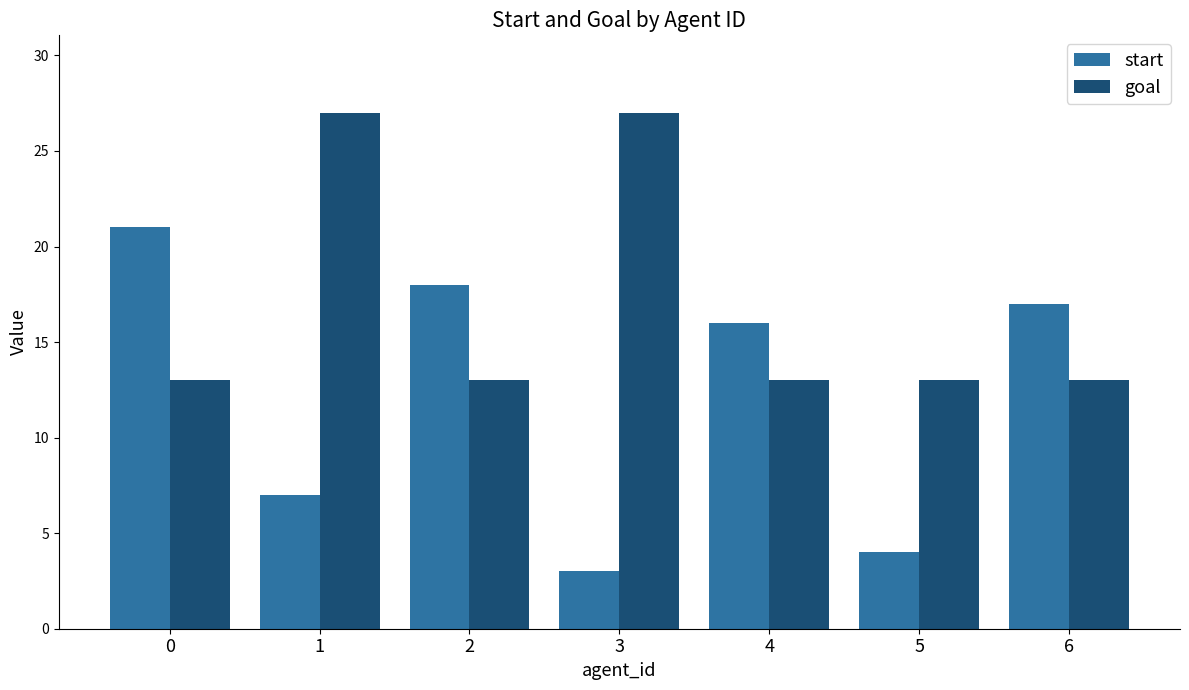

Is it true that goal equals 18 at 2?

False